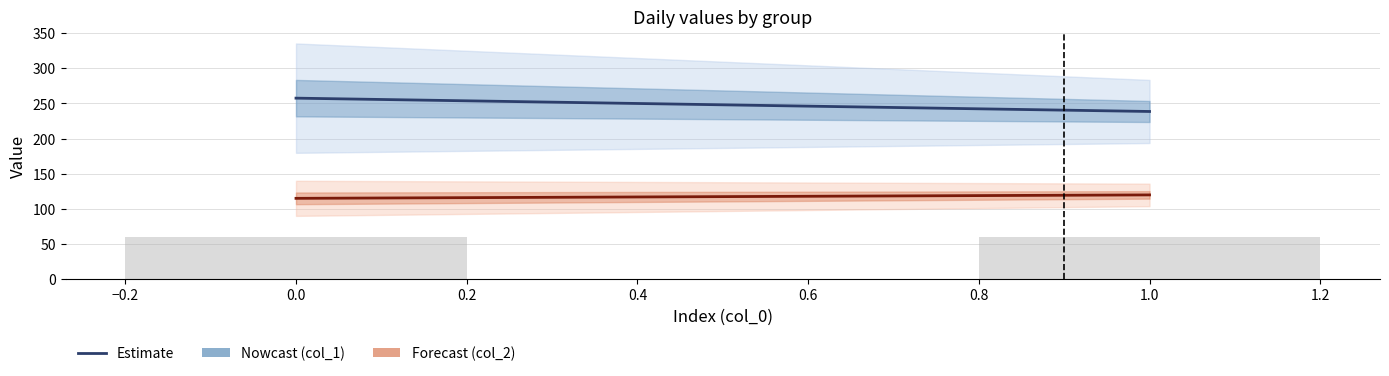

Which series has the largest total across all categories?

Estimate (col_1)